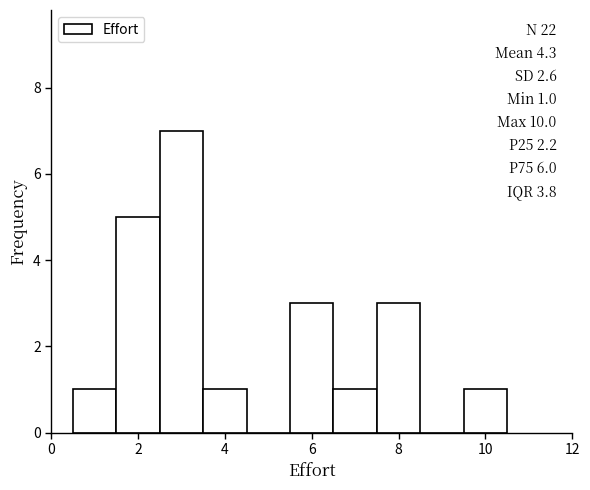

Over which range of the x-axis is the bar tallest?

2.5 to 3.5